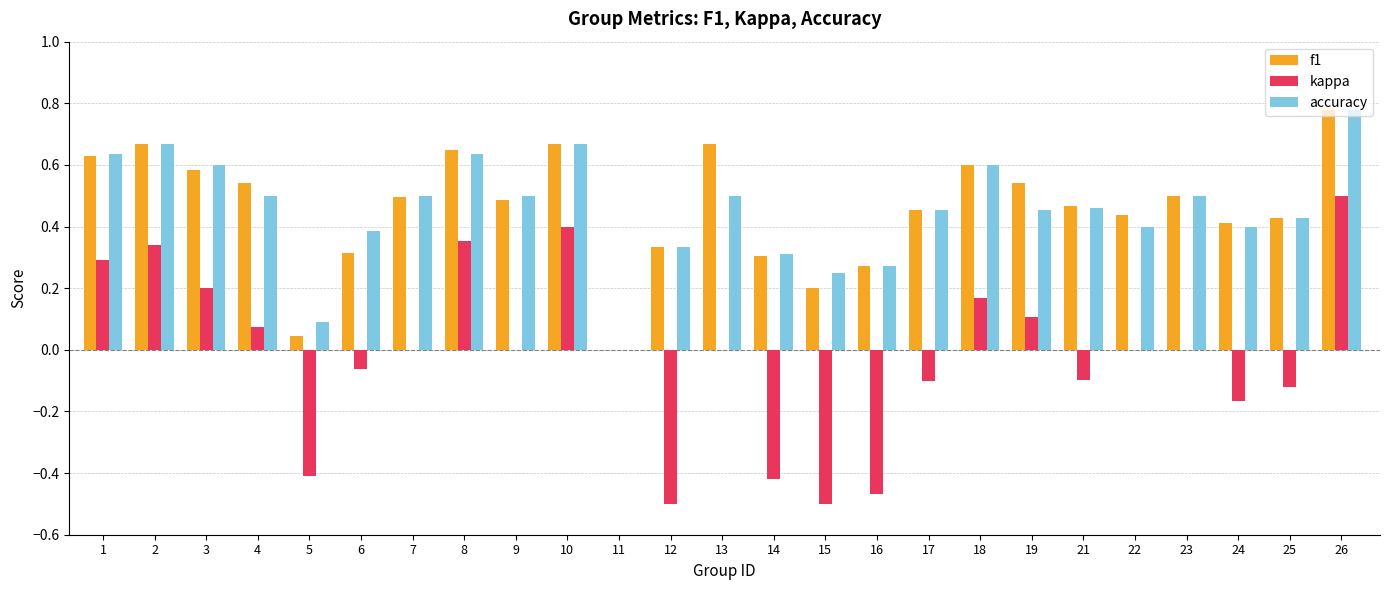

Which category has the highest value in the f1 series?

26